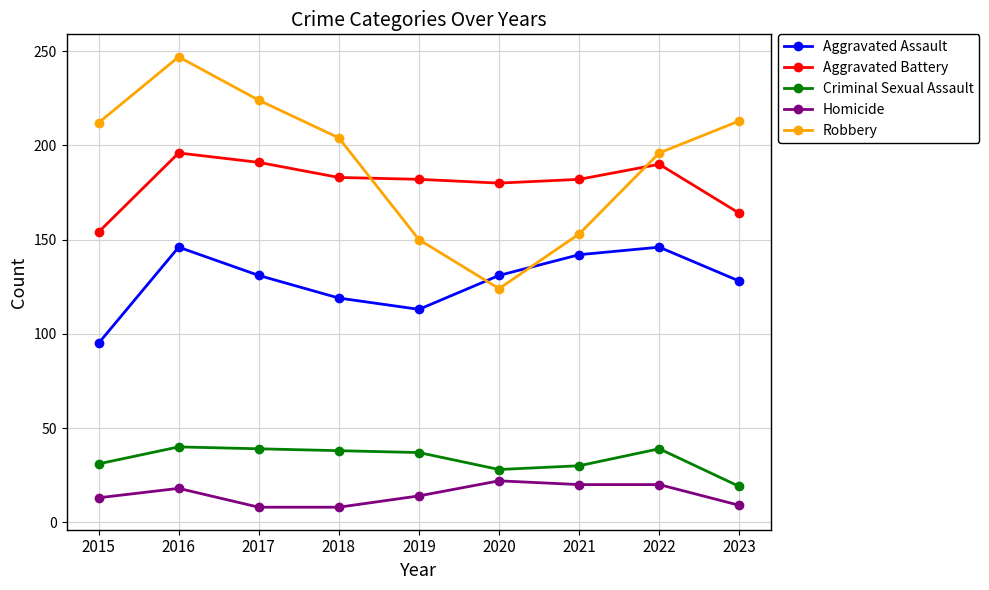

At which label does Aggravated Assault first exceed 131?

2016